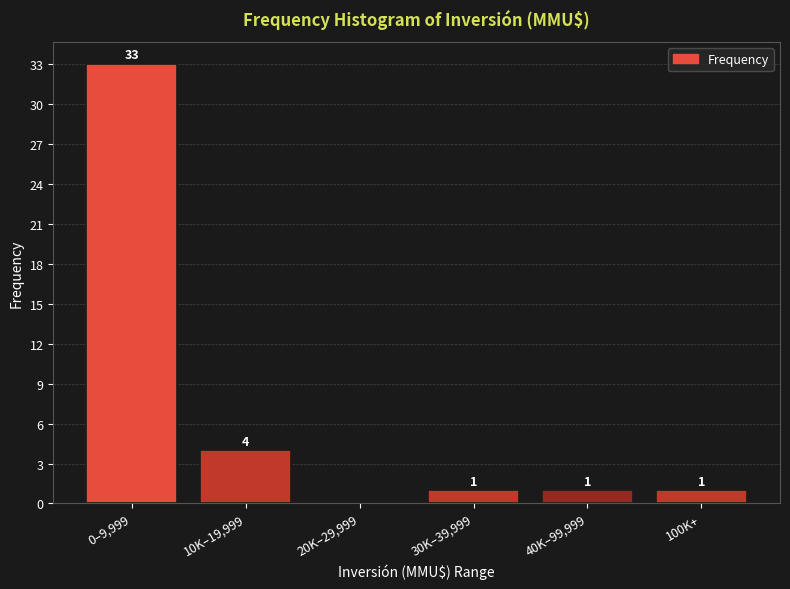

Reading left to right, list all the values displayed in this chart.

0–9,999=33	10K–19,999=4	20K–29,999=0	30K–39,999=1	40K–99,999=1	100K+=1